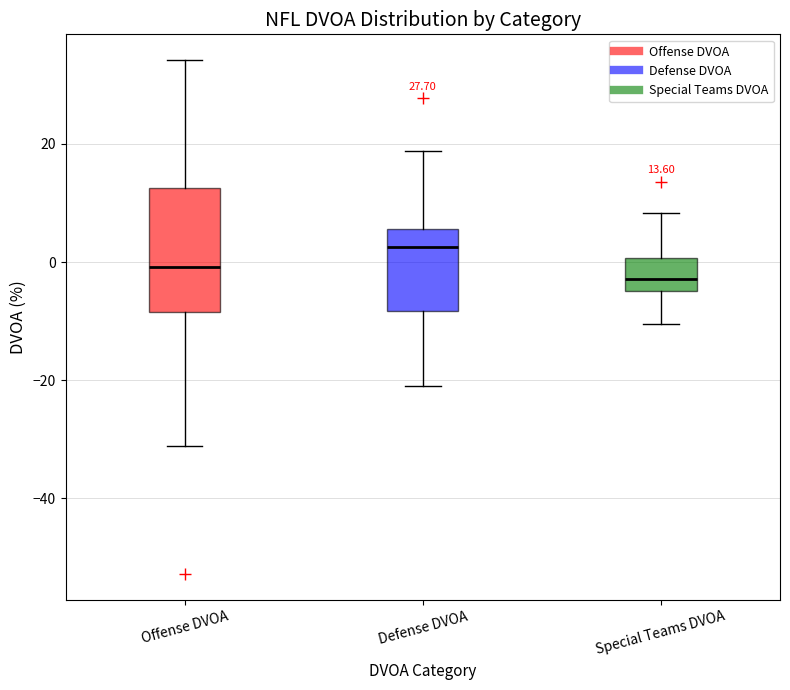

Which box has the lowest median line?

Special Teams DVOA